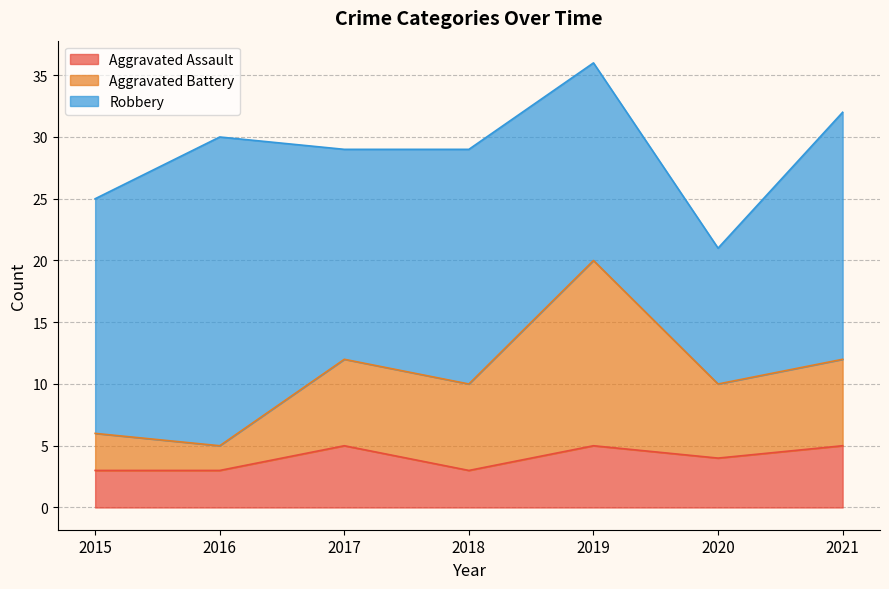

How many values in the Aggravated Assault series exceed 4?

3